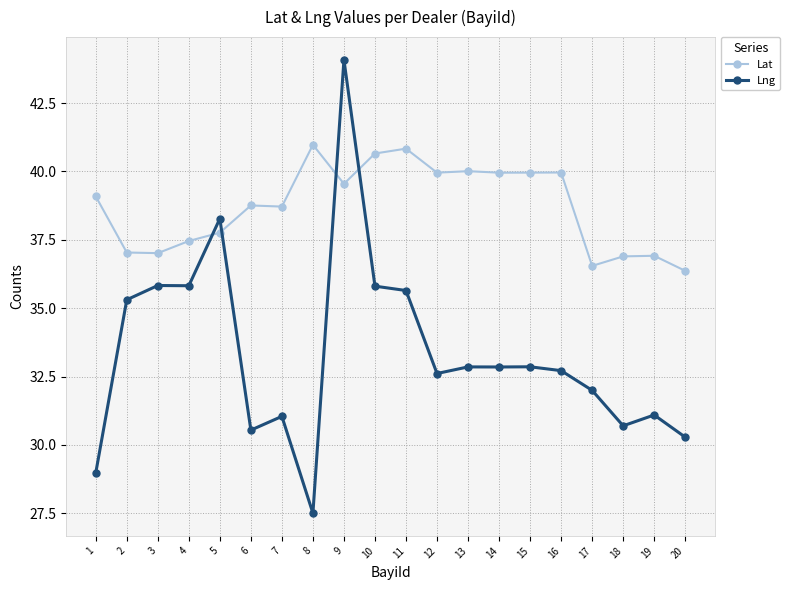

What are all the series names shown in the legend?

Lat, Lng